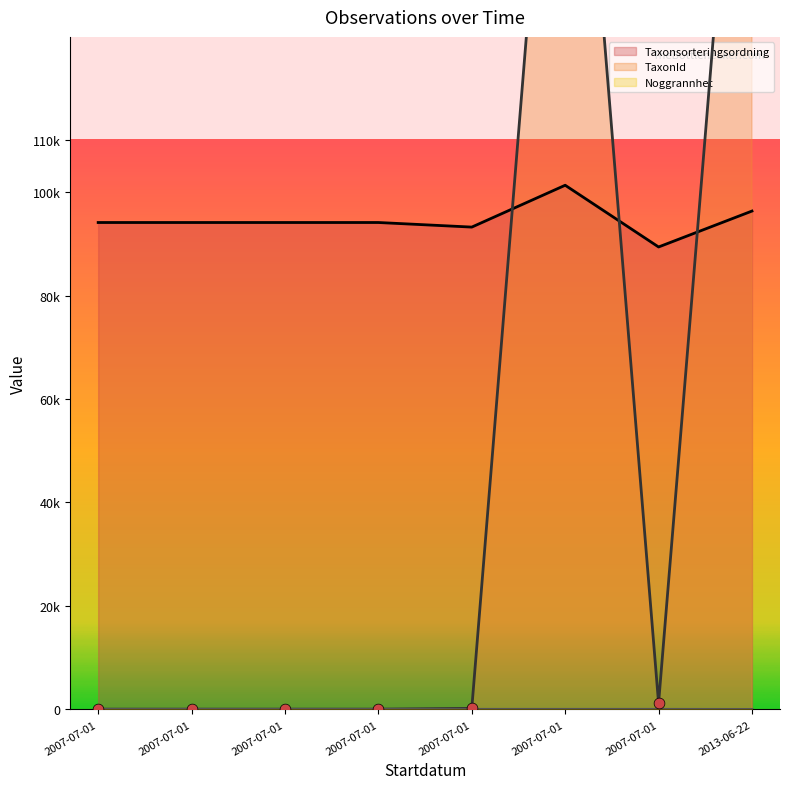

What is the total value across all series at 2007-07-01?

94199